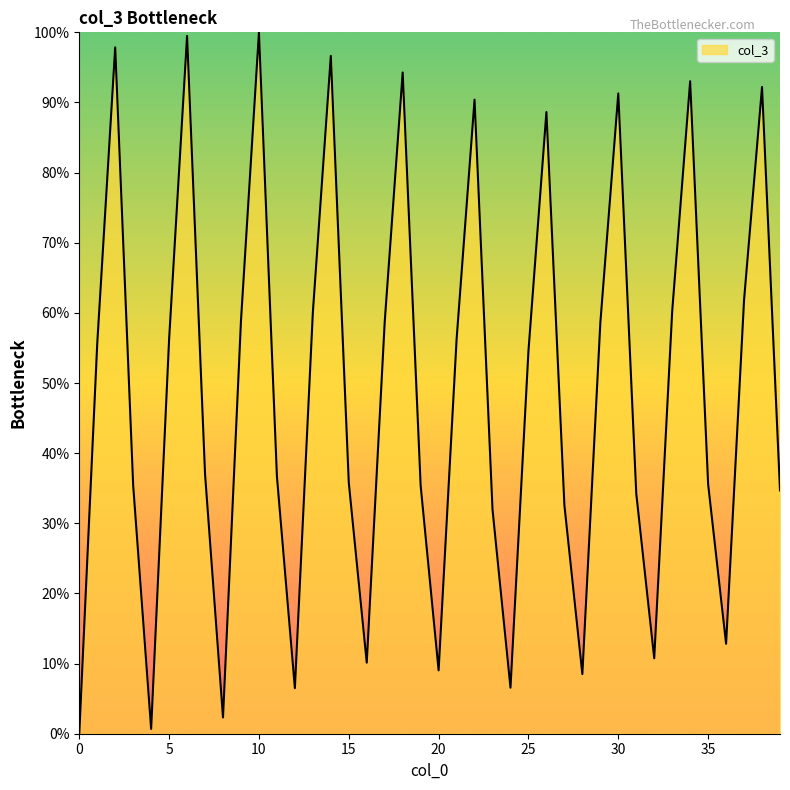

What is the maximum value shown in the chart?

100.0